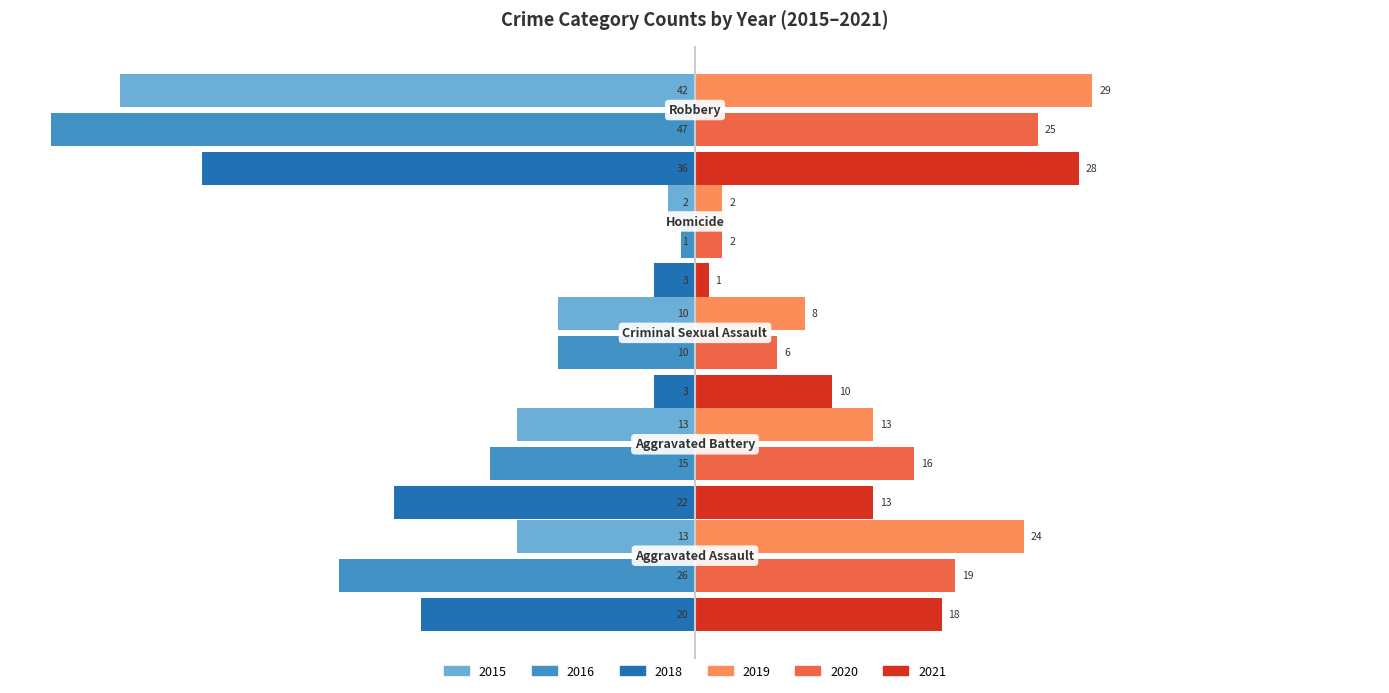

What is the maximum value for 2021?

28